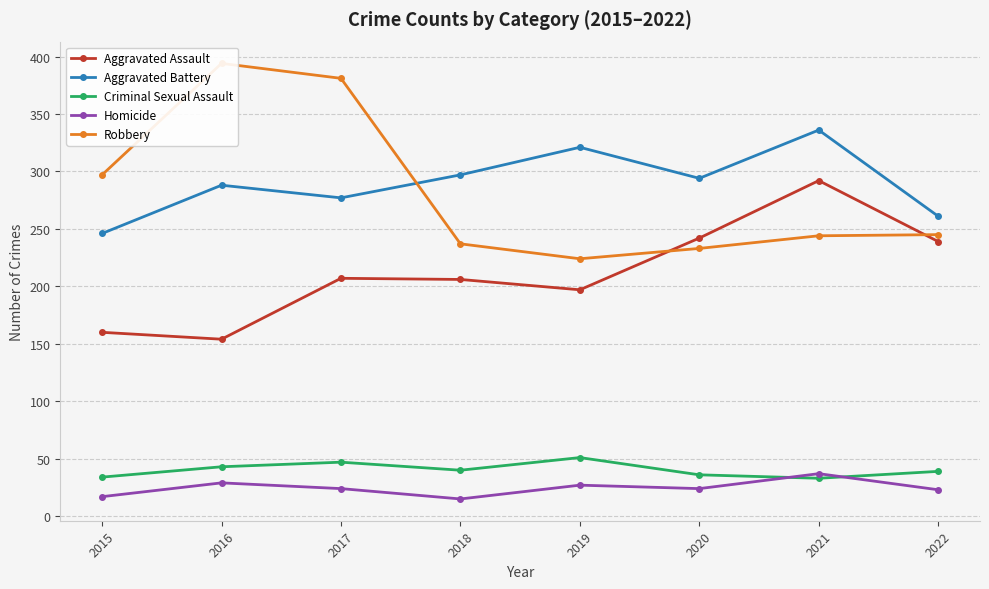

List the series in order of their peak value, highest first.

Robbery, Aggravated Battery, Aggravated Assault, Criminal Sexual Assault, Homicide